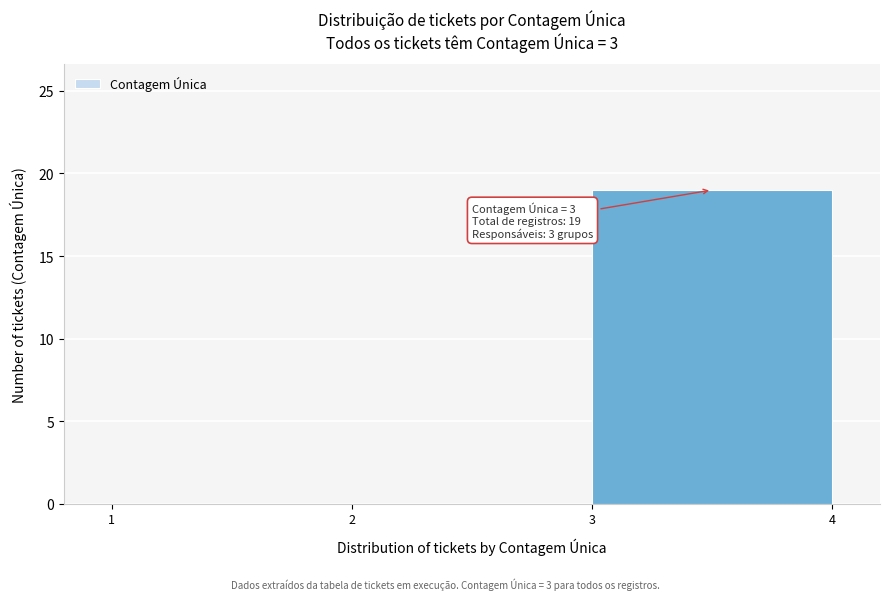

Over which range of the x-axis is the bar tallest?

3 to 4